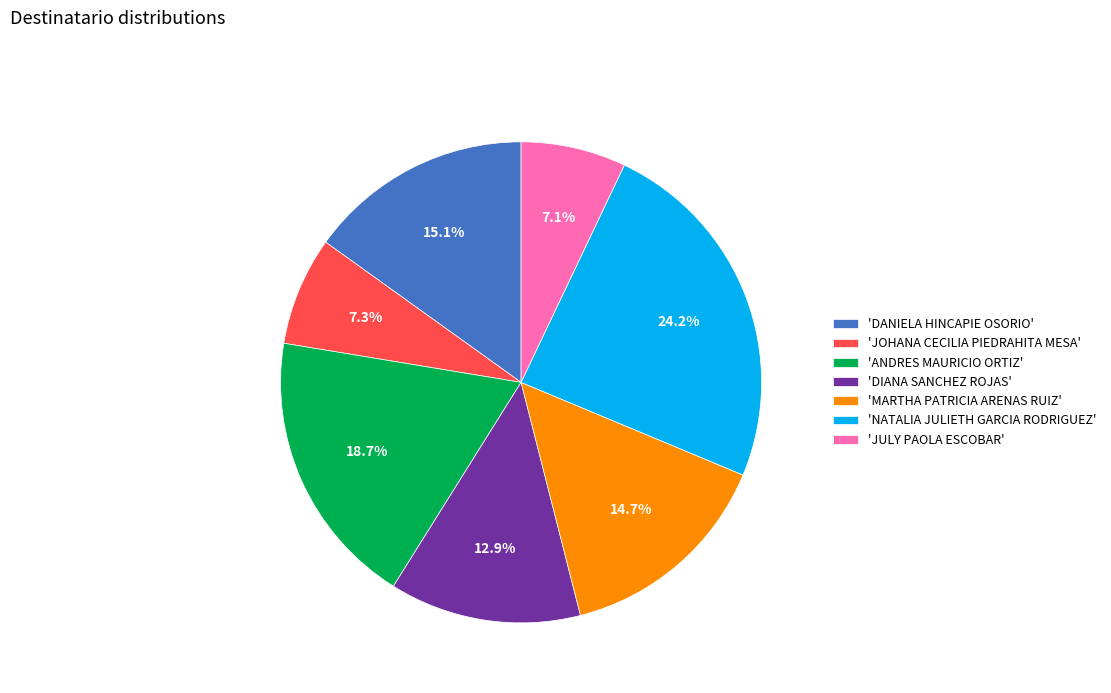

To the nearest percent, what is the average slice percentage?

14%